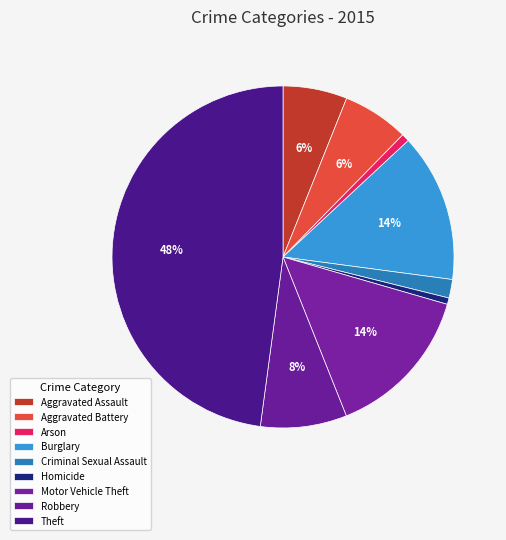

The Aggravated Battery slice represents 1% of the pie. True or false?

False